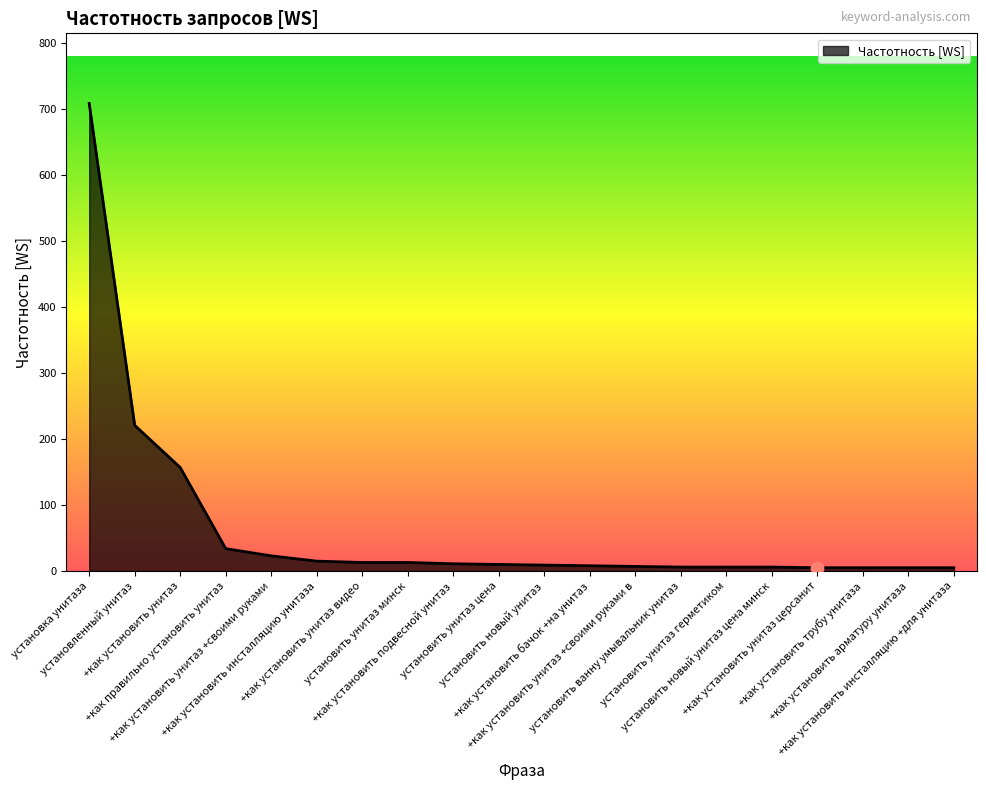

What is the change in value from +как установить унитаз видео to +как установить унитаз +своими руками в?

-6